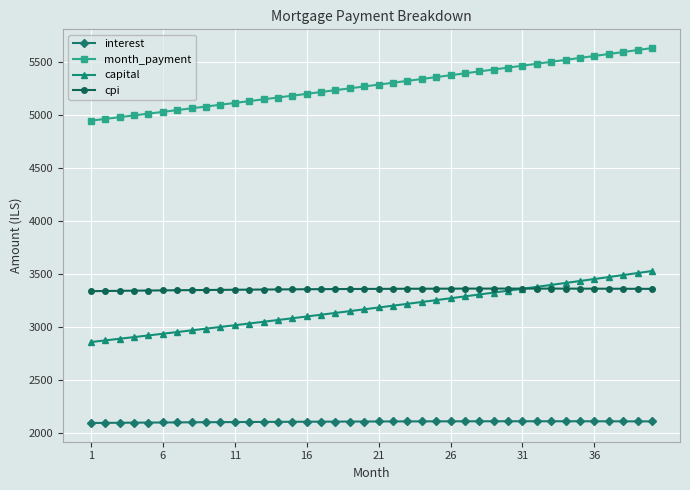

How many values in the month_payment series are below 5285?

20